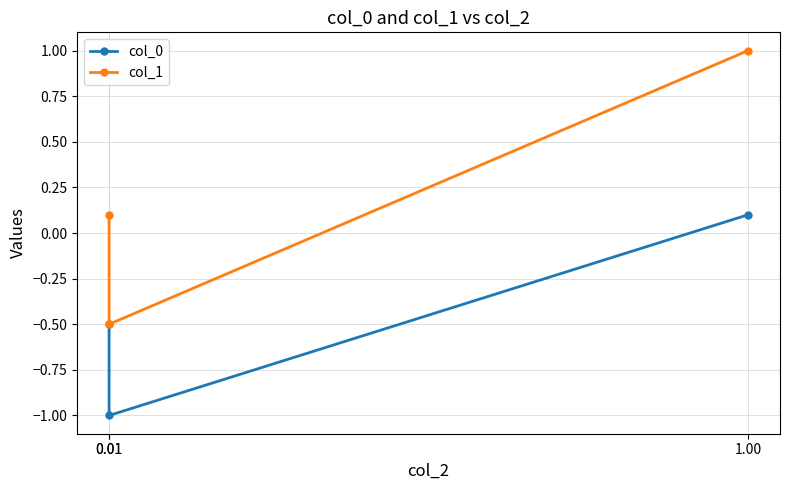

Is it true that col_1 equals 1.0 at 1.00?

True